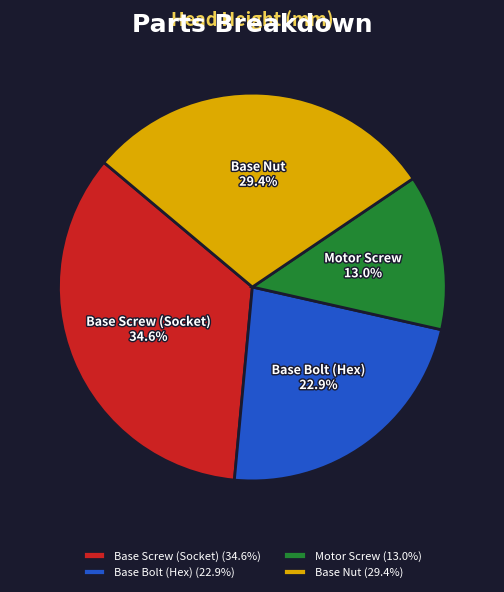

What is the smallest slice in the pie chart?

Motor Screw